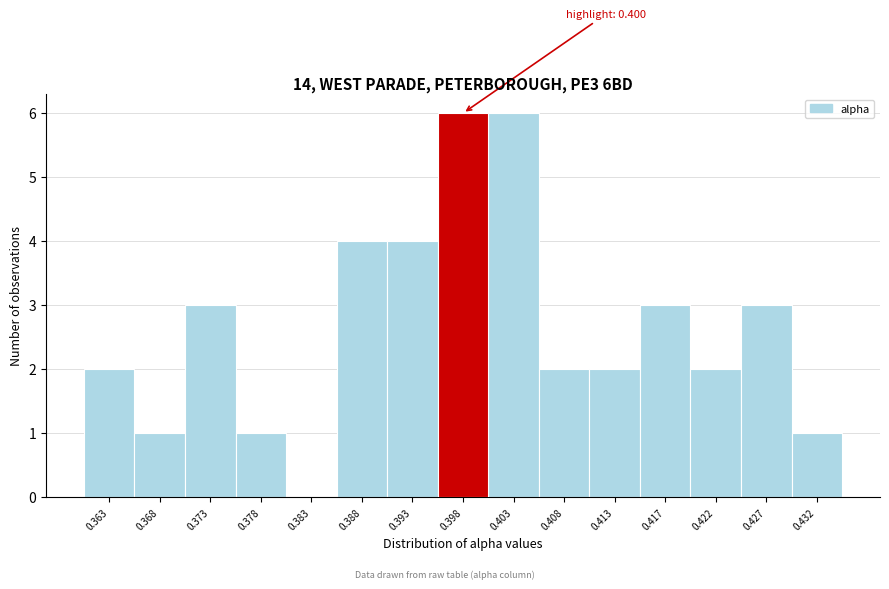

Reading right to left, what are all the values shown in this chart?

0.432=1	0.427=3	0.422=2	0.417=3	0.413=2	0.408=2	0.403=6	0.398=6	0.393=4	0.388=4	0.383=0	0.378=1	0.373=3	0.368=1	0.363=2